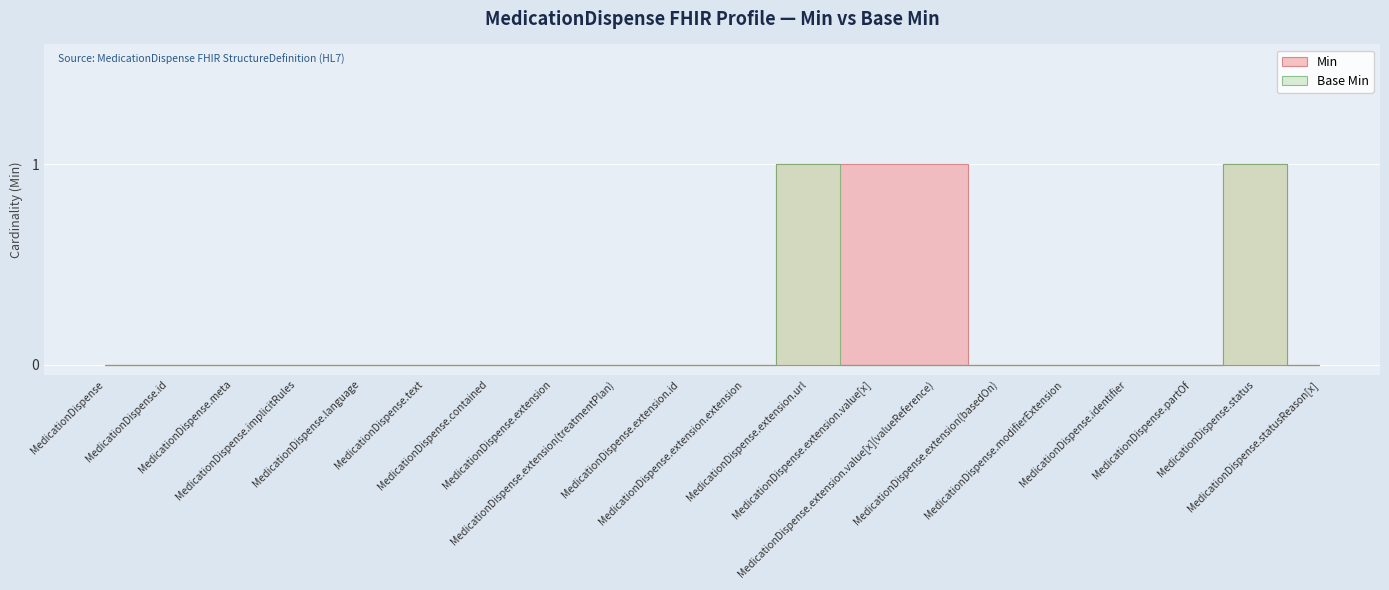

True or false: Min and Base Min cross at least once.

False